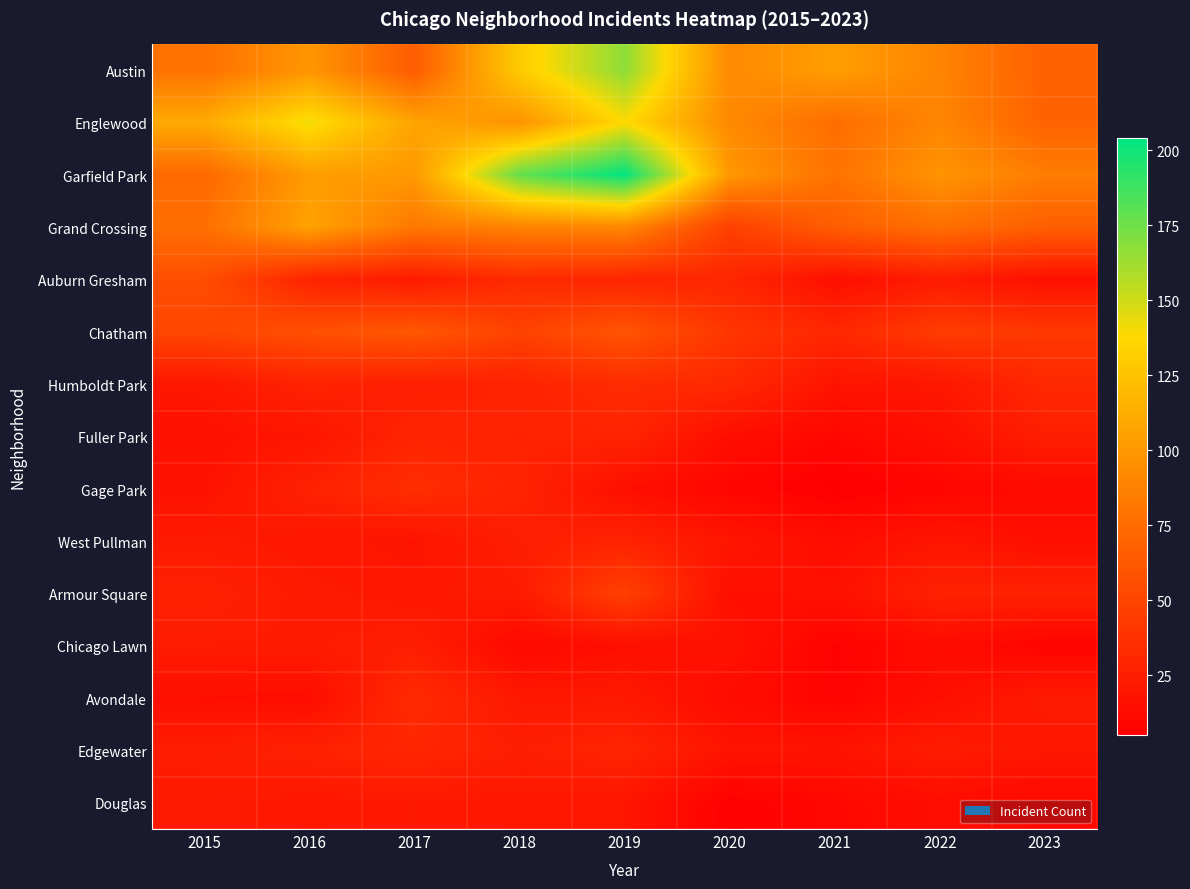

What is the difference between the highest and lowest values at 2015?

96